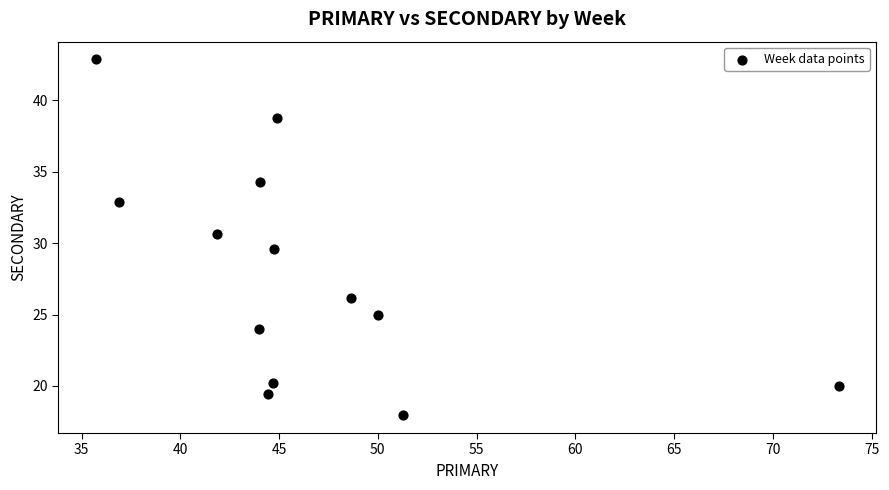

What is the range of Y values (max minus min)?

24.9